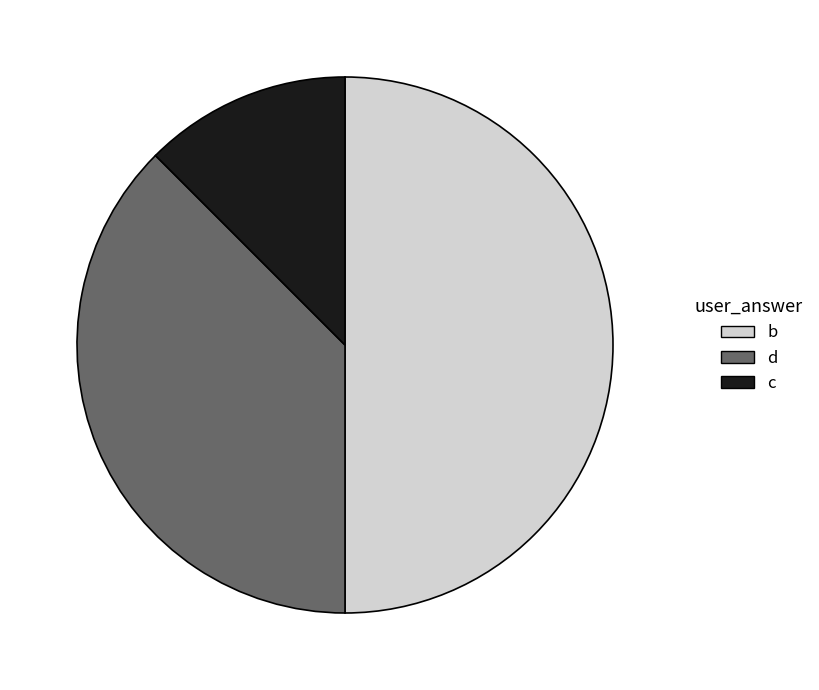

Which has a higher value, c or b?

b